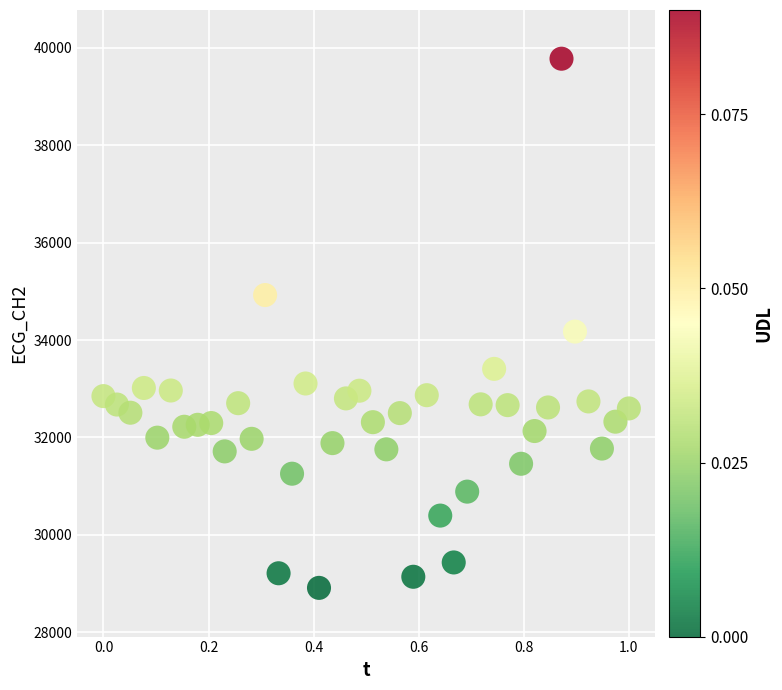

What is the range of Y values (max minus min)?

10864